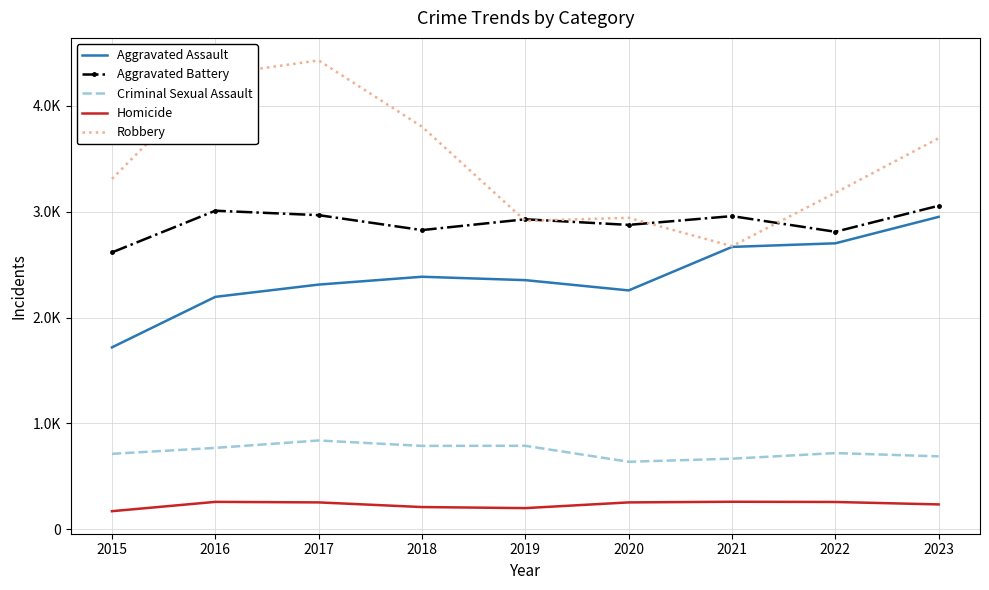

List the series in order of their peak value, lowest first.

Homicide, Criminal Sexual Assault, Aggravated Assault, Aggravated Battery, Robbery